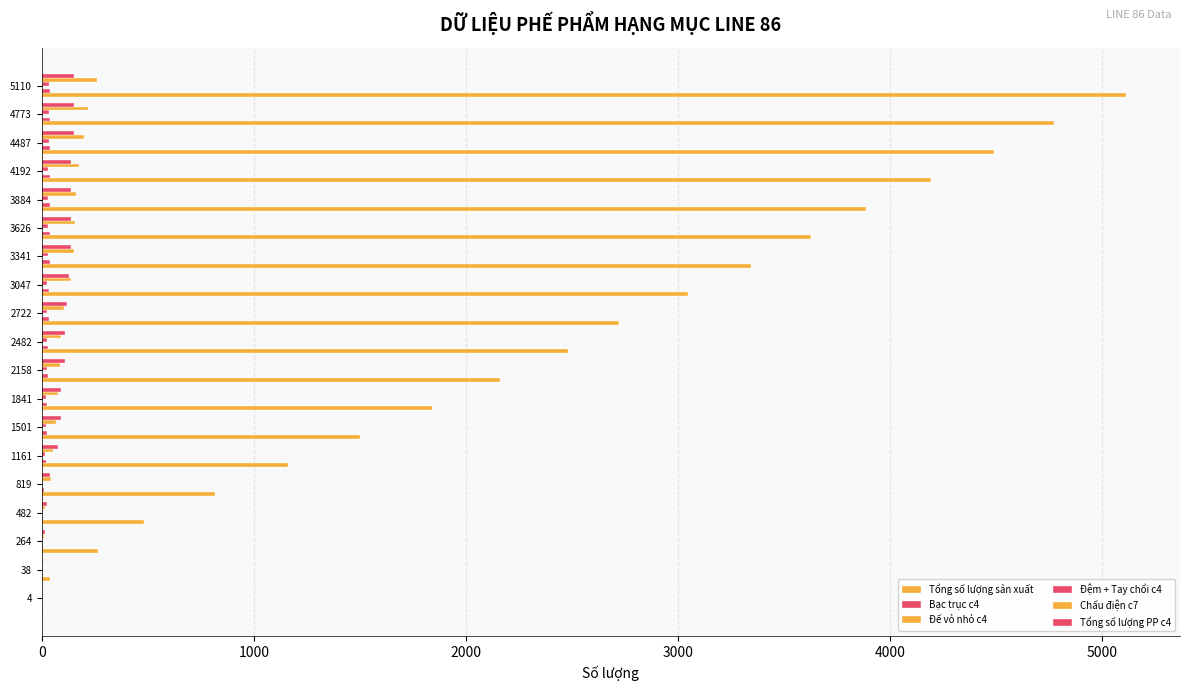

Which series has the largest range (max minus min)?

Tổng số lượng sản xuất